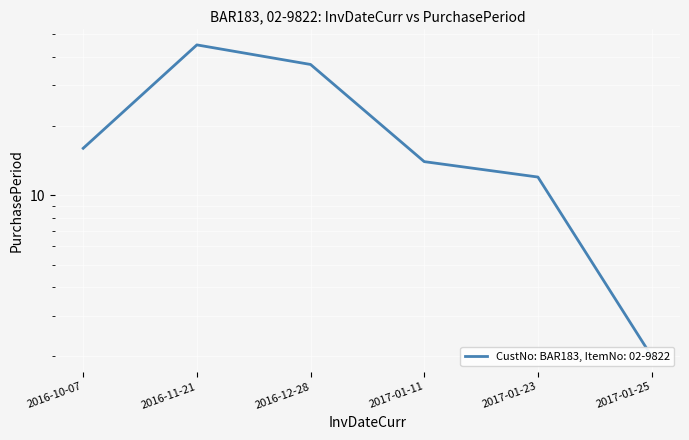

What is the label of the 5th point from the right?

2016-11-21